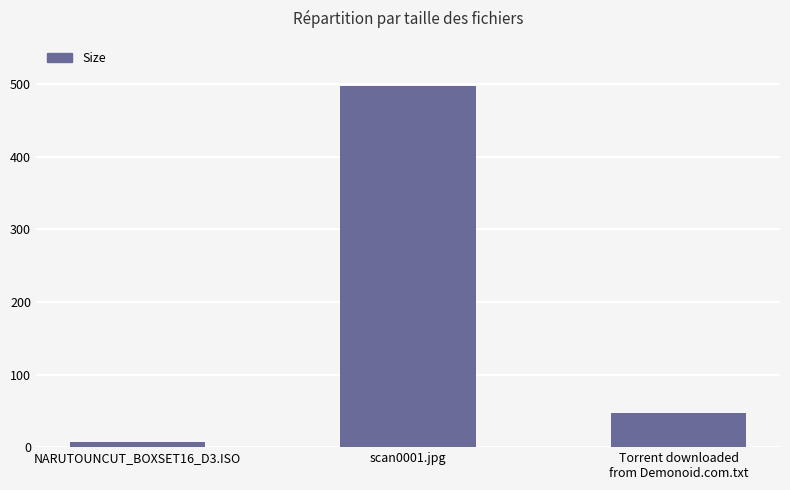

What is the difference between the maximum and minimum values?

490.7